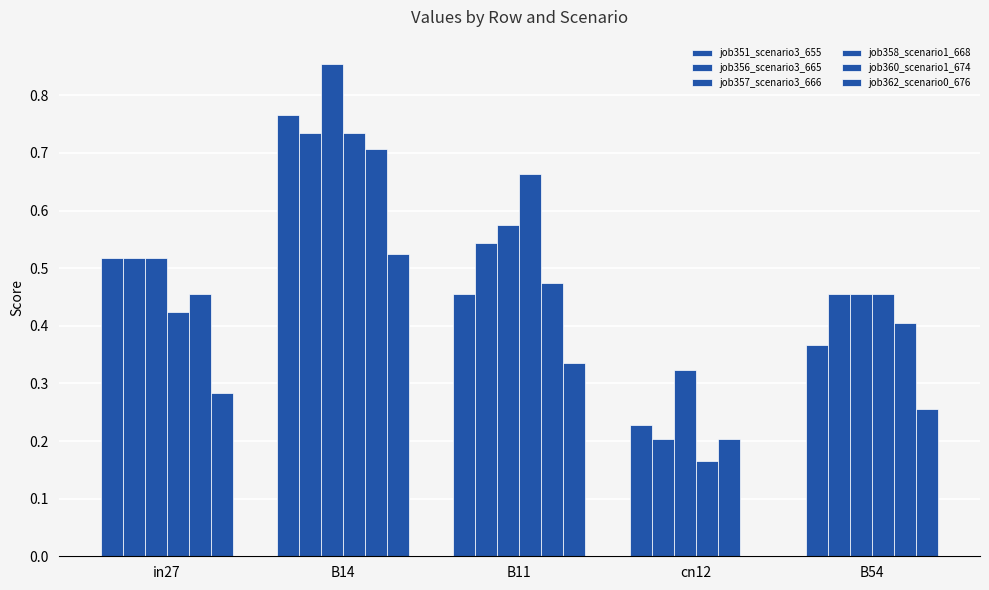

At in27, list the series in order from smallest to largest.

job362_scenario0_676, job358_scenario1_668, job360_scenario1_674, job351_scenario3_655, job356_scenario3_665, job357_scenario3_666